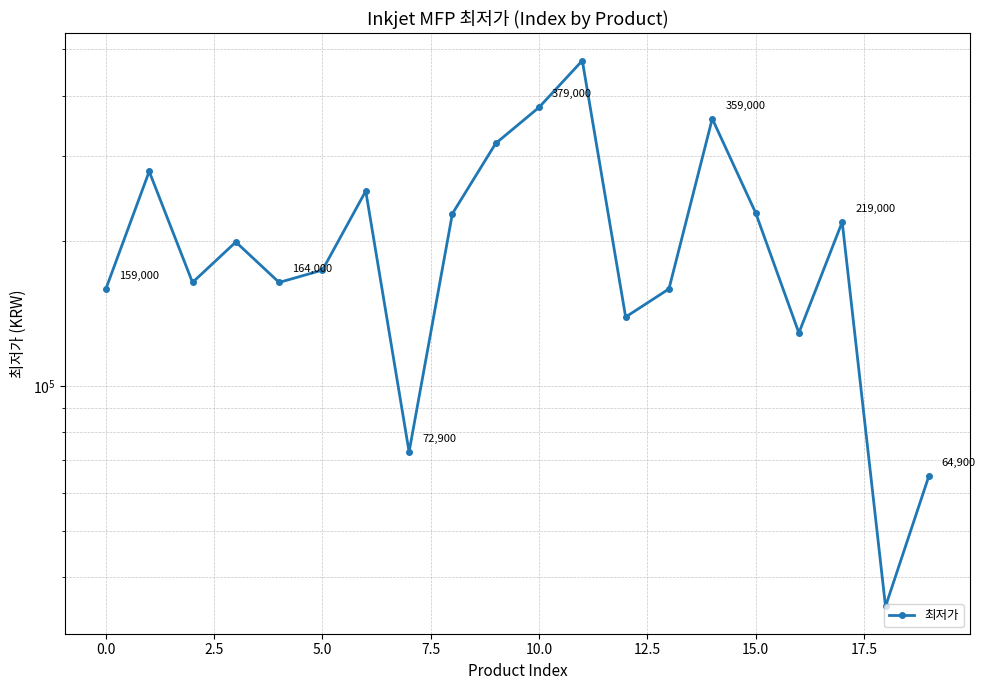

Count the number of categories in the chart.

20